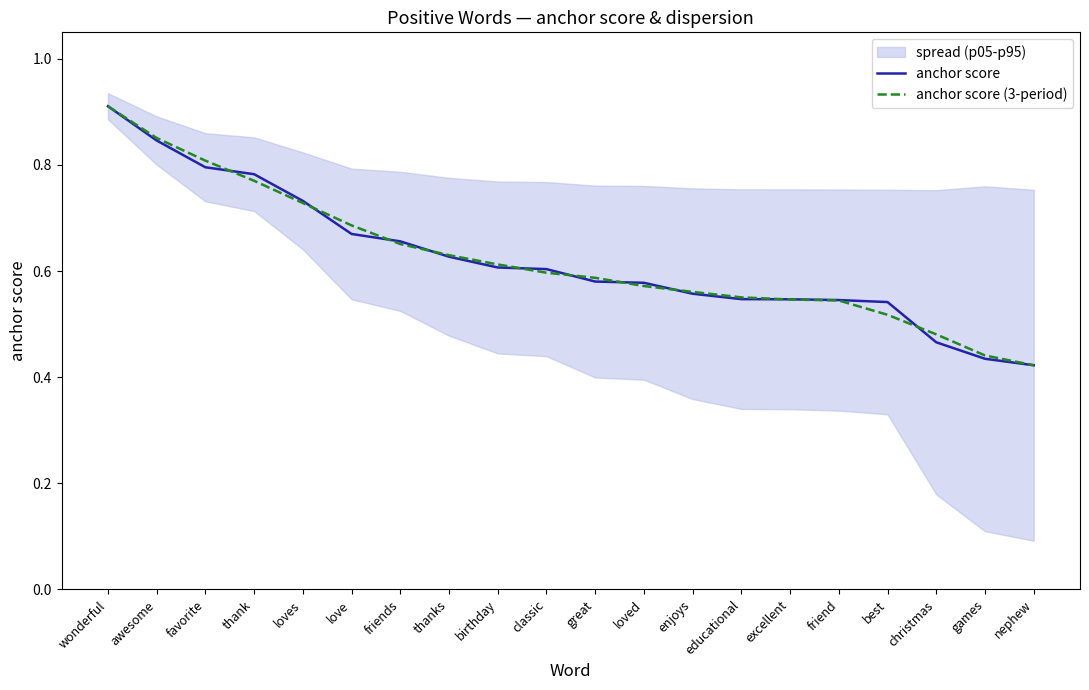

Which series has the largest total across all categories?

anchor score (3-period)